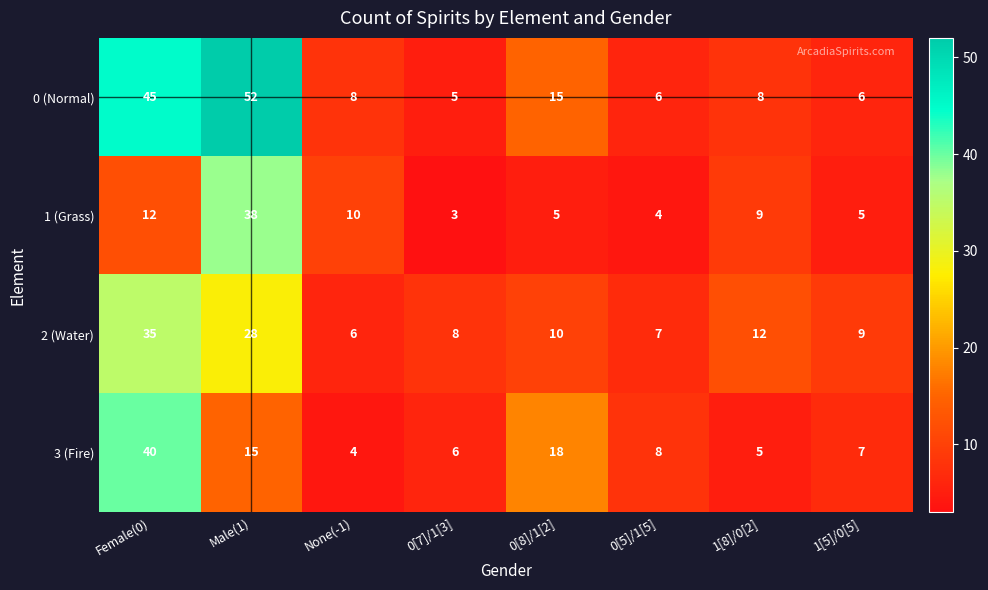

Which category has the lowest value across all series?

0[7]/1[3]